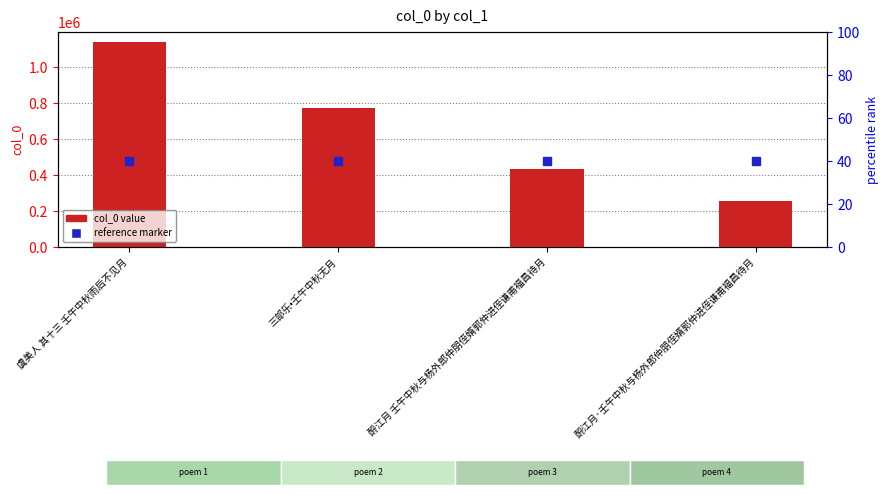

The reference marker series shows 476750.5 at 虞美人 其十三 壬午中秋雨后不见月. True or false?

True